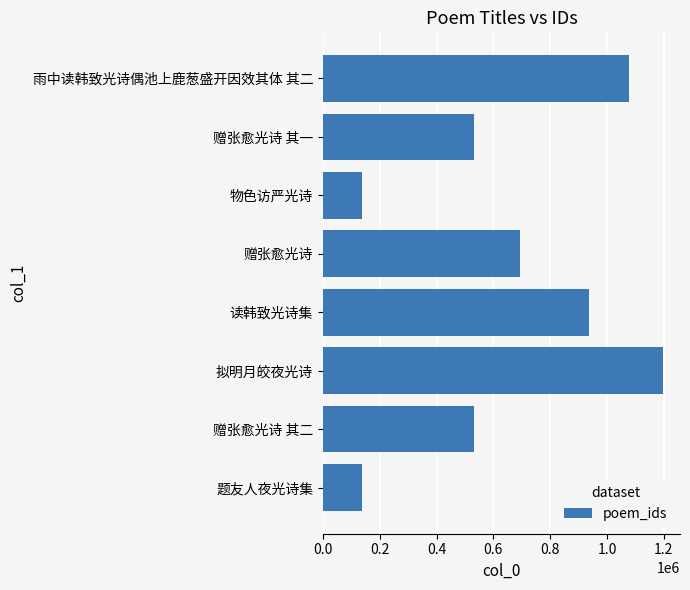

True or false: the data shows 530869 at 赠张愈光诗 其一.

True